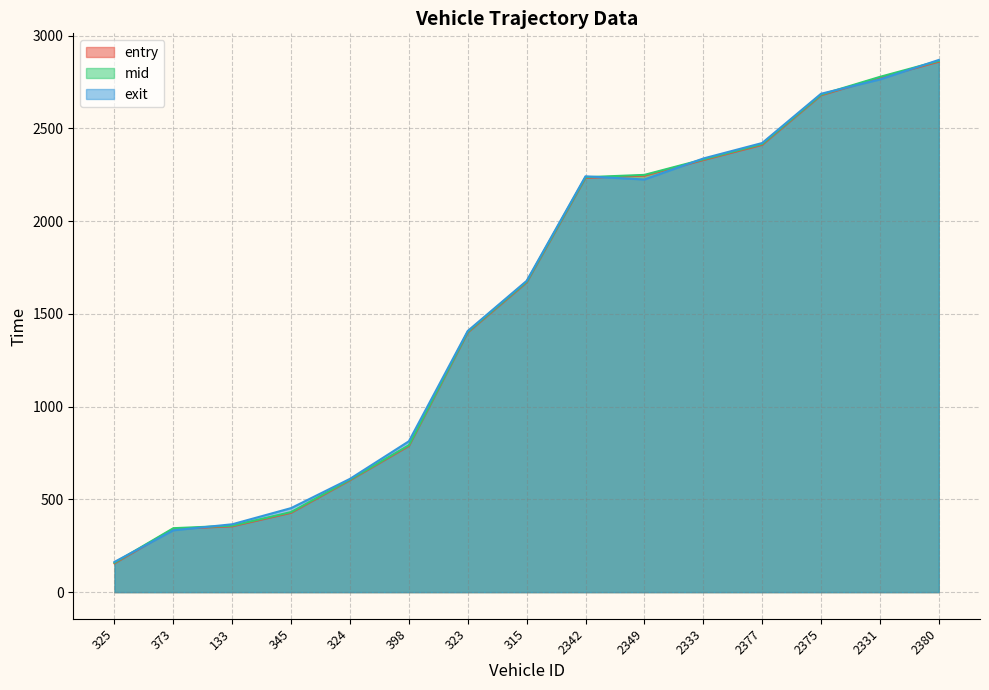

Which series has the widest spread of values?

exit